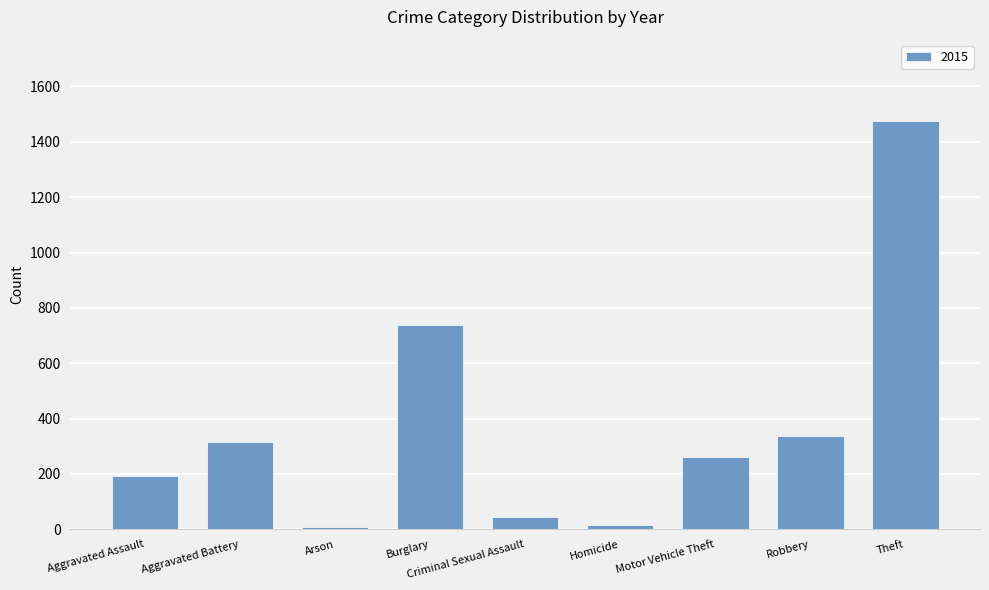

What is the label of the 7th bar from the left?

Motor Vehicle Theft